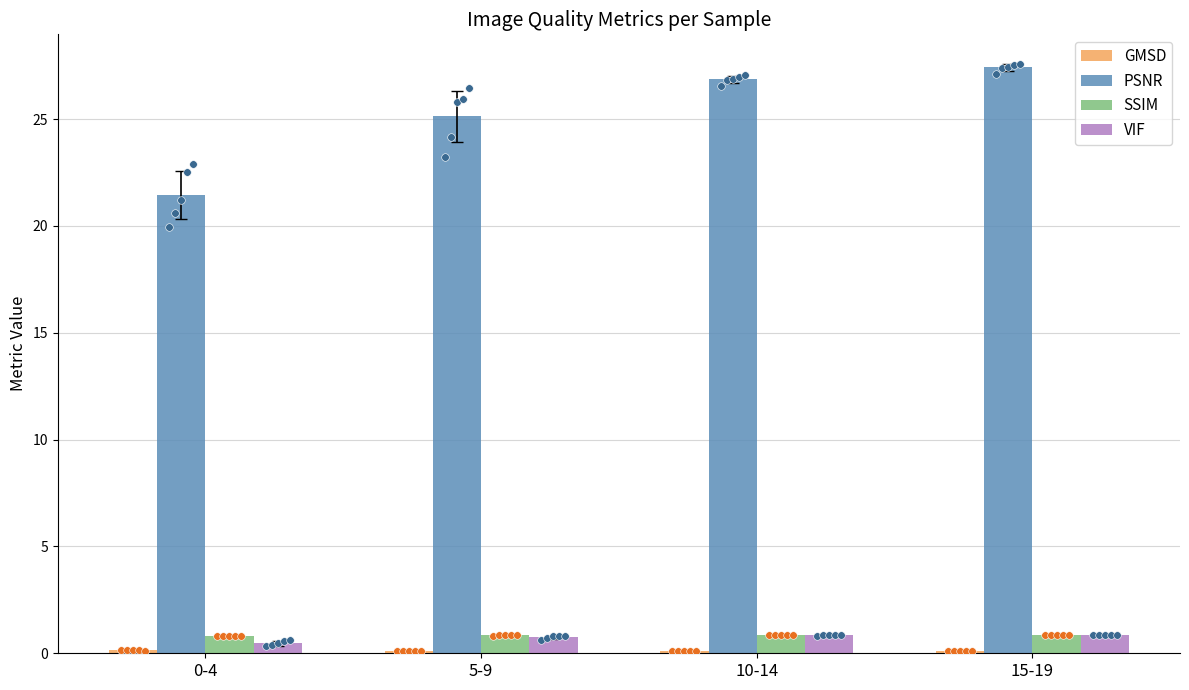

Which series reaches the maximum Y coordinate?

PSNR